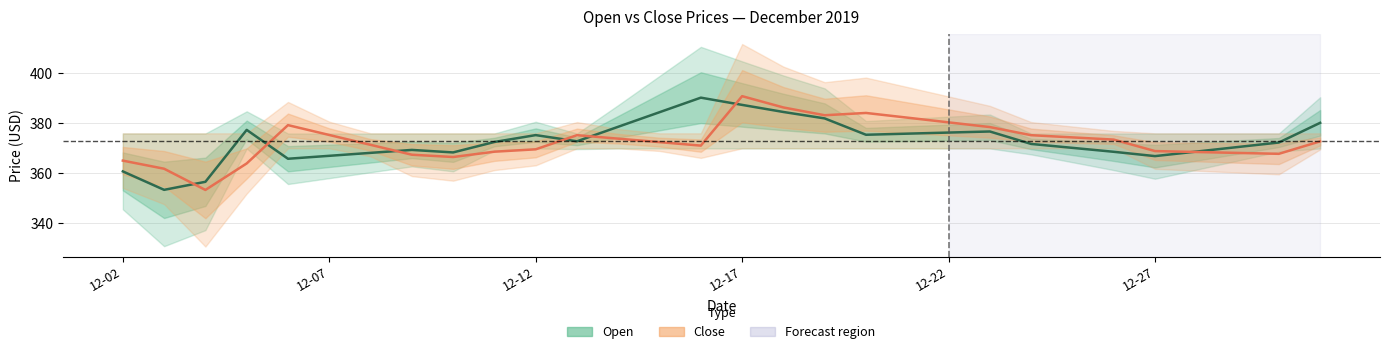

What are all the series names shown in the legend?

Open, Close